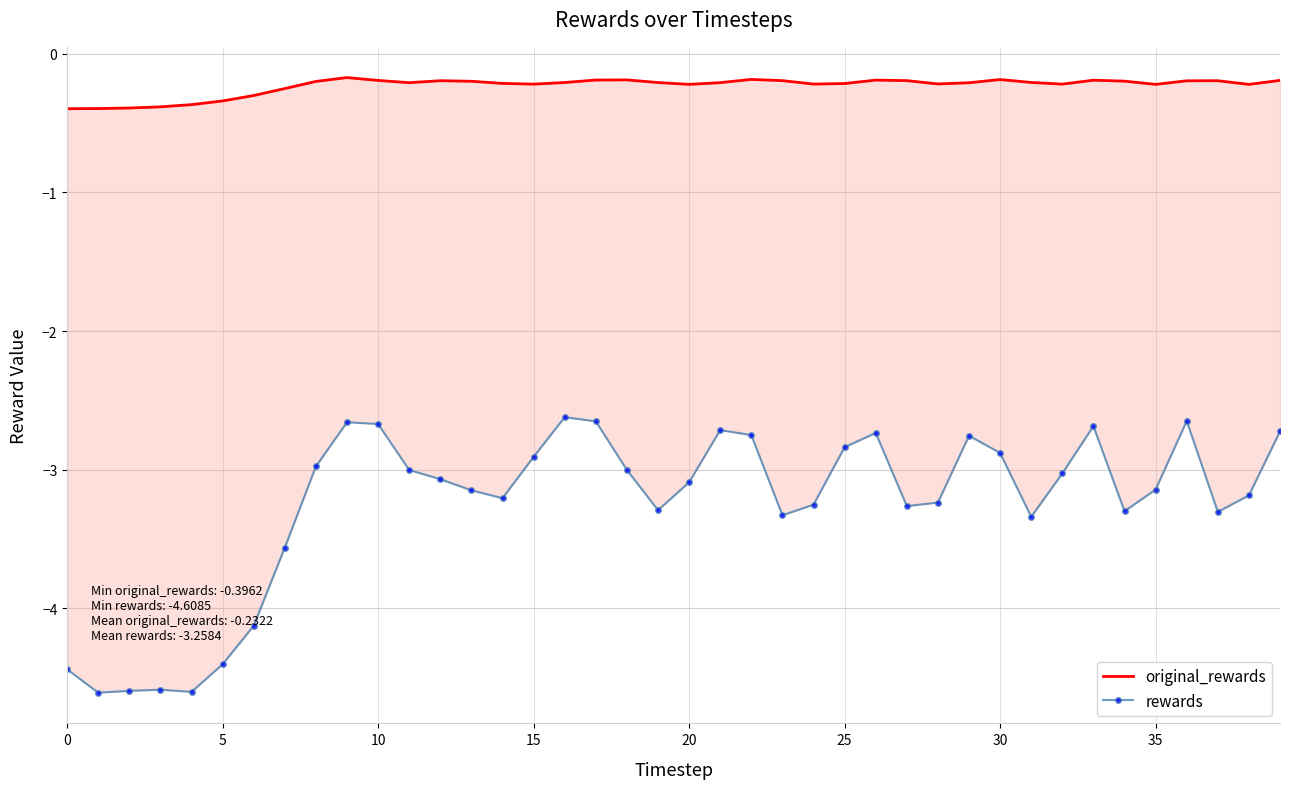

What is the lowest value of the original_rewards series?

-0.4